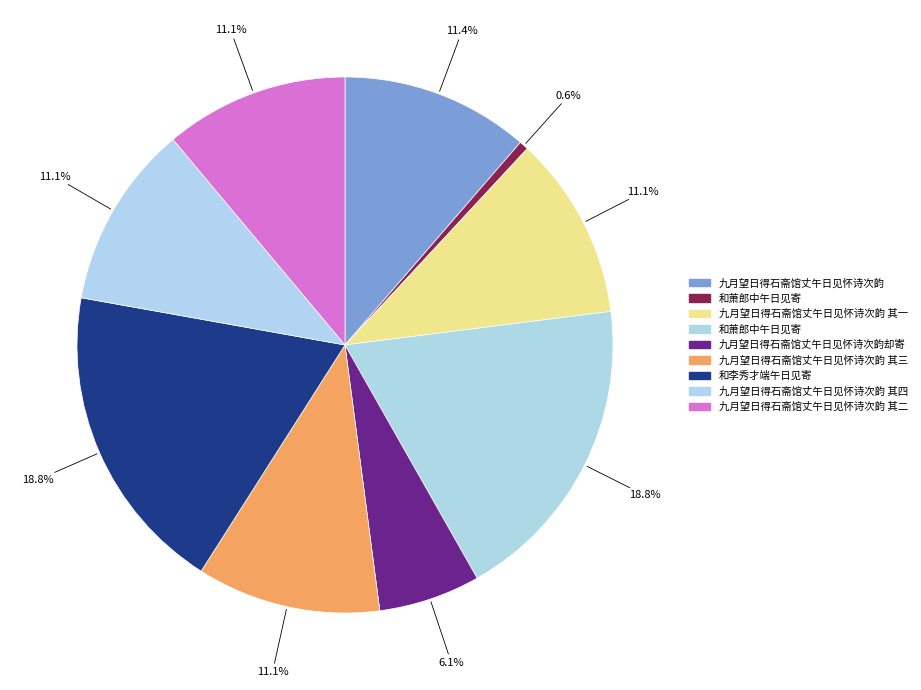

How many slices are in this pie chart?

9